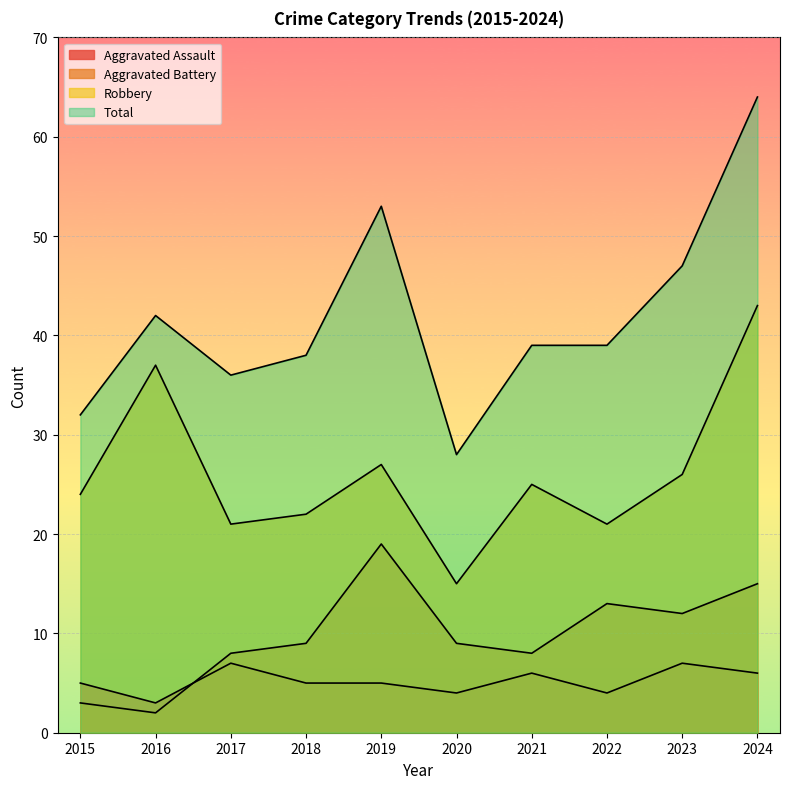

What value does the Aggravated Battery series have at 2016?

2